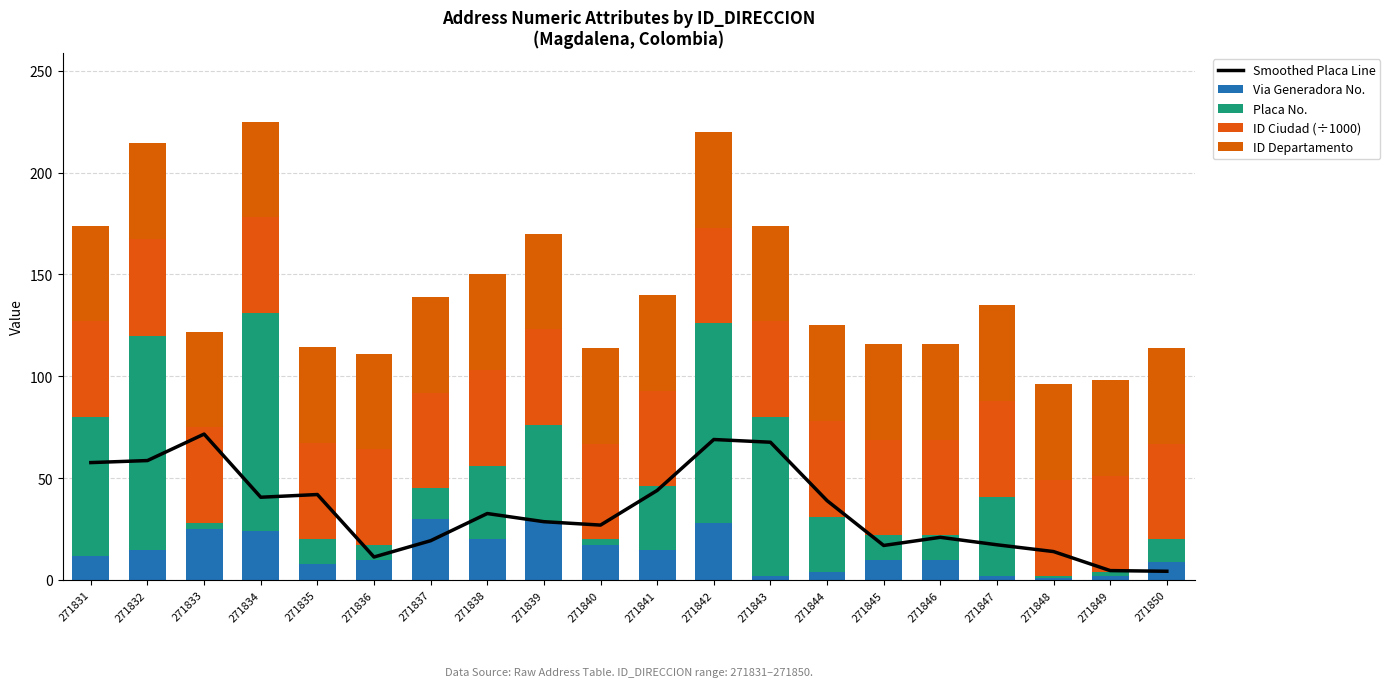

Between 271841 and 271848, which series saw the biggest shift?

Smoothed Placa Line